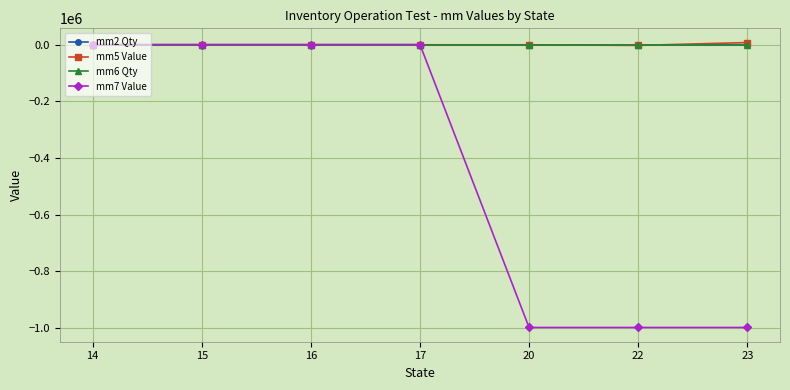

Count the mm2 Qty values in the range 999 to 1000.

7